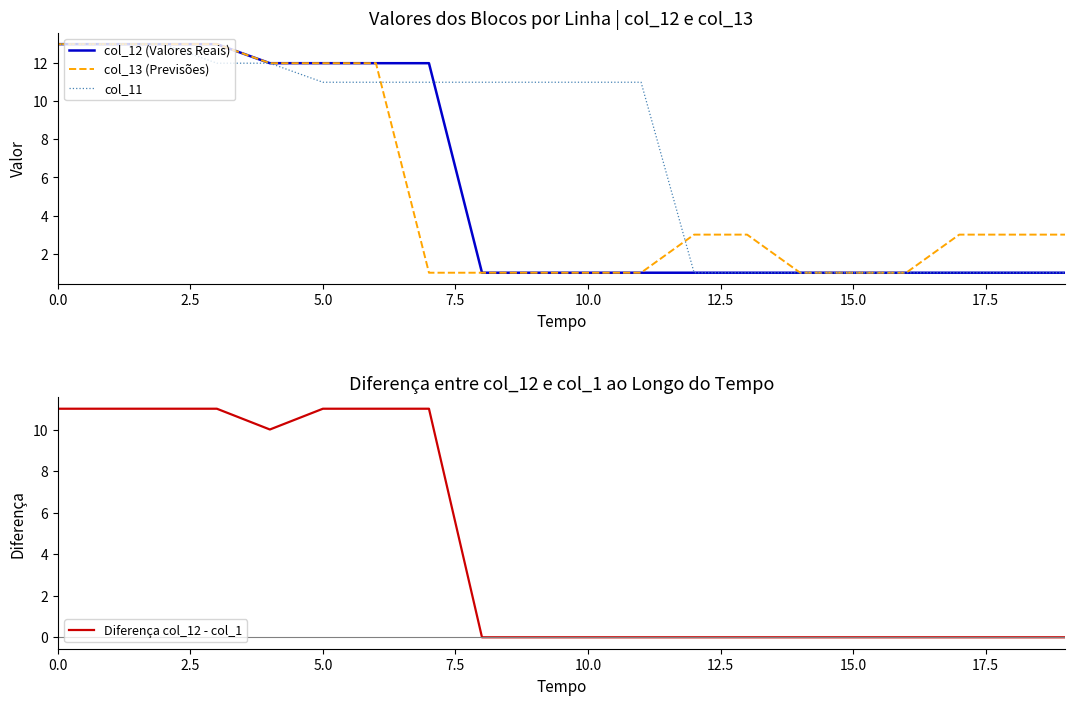

At 9, list the series in order from smallest to largest.

Diferença col_12 - col_1, col_12 (Valores Reais), col_13 (Previsões), col_11